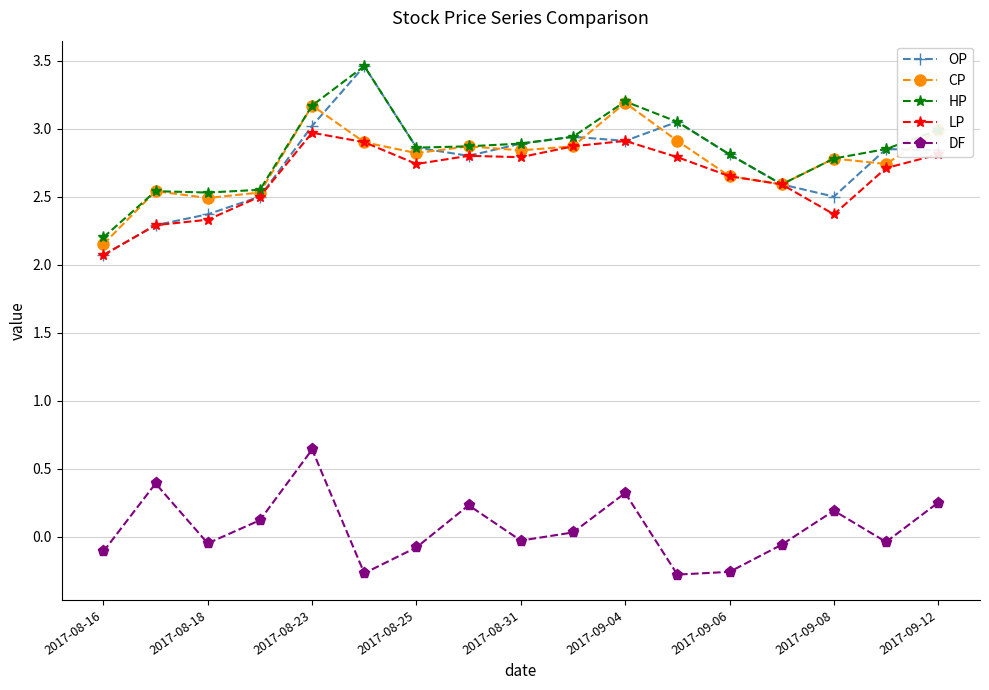

True or false: DF and CP intersect in this chart.

False